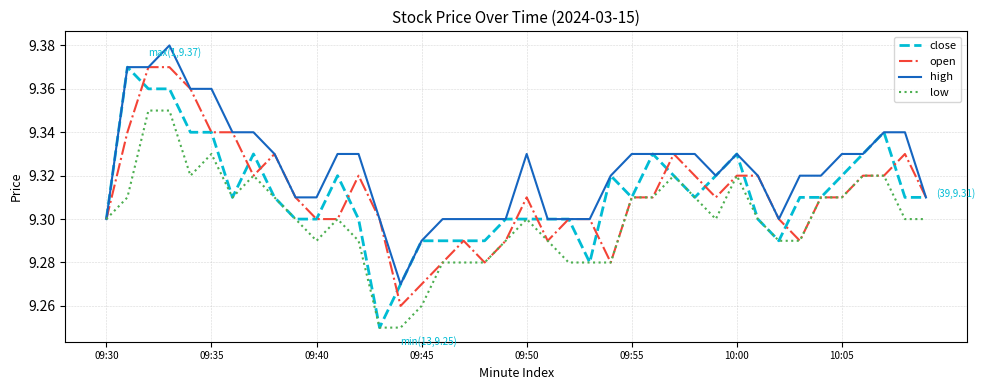

Which series has the largest total across all categories?

high